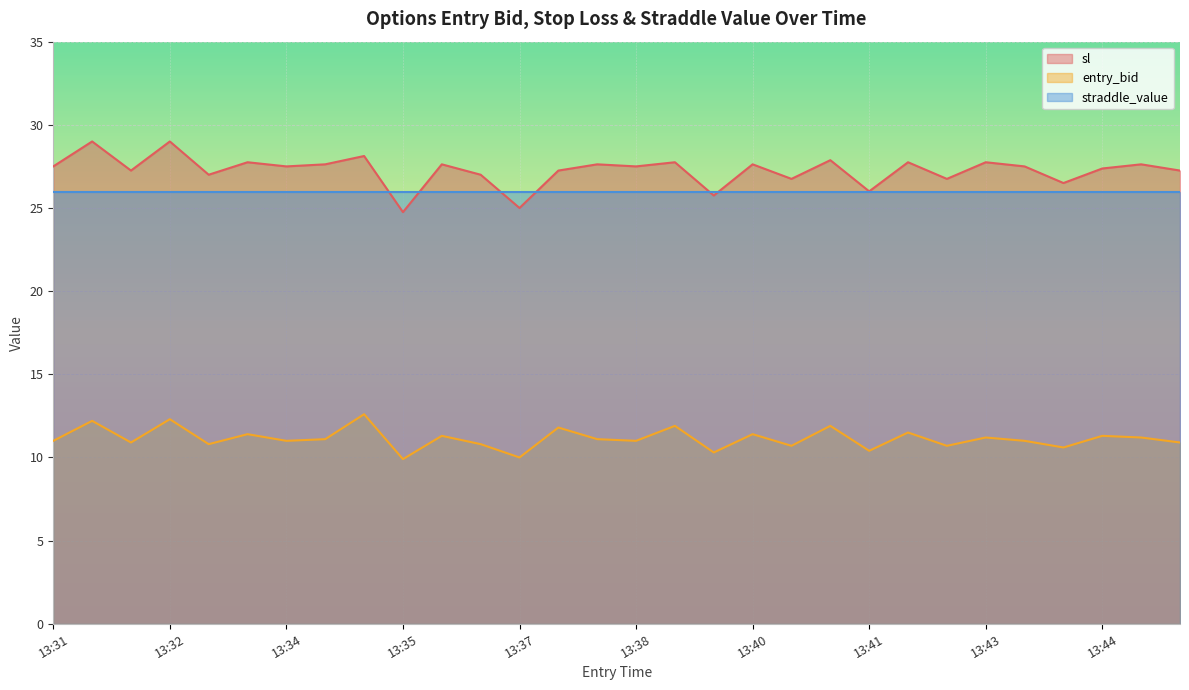

What is the smallest value displayed?

9.9